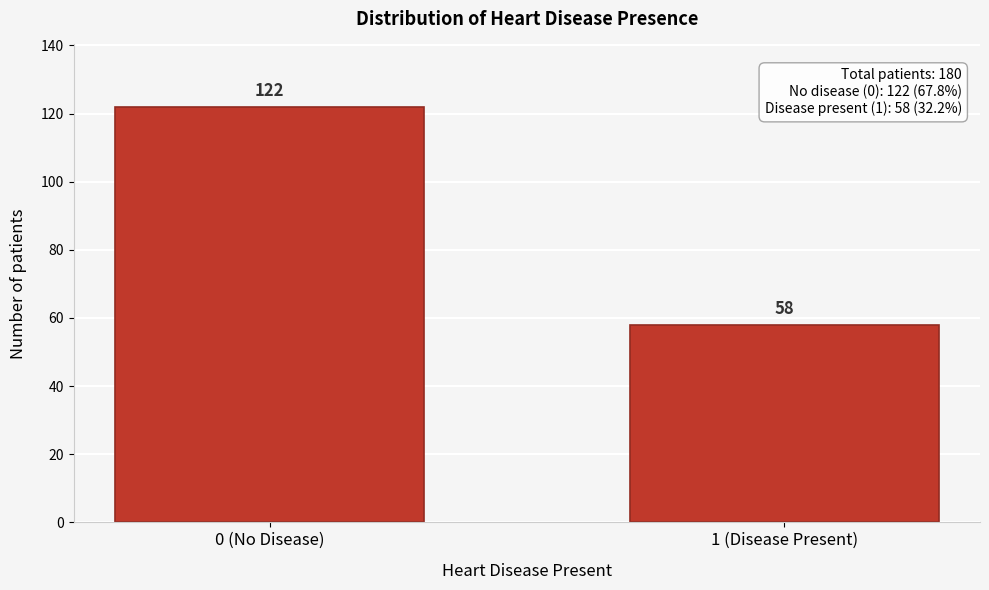

Reading left to right, transcribe all the data shown in this chart.

0 (No Disease)=122	1 (Disease Present)=58